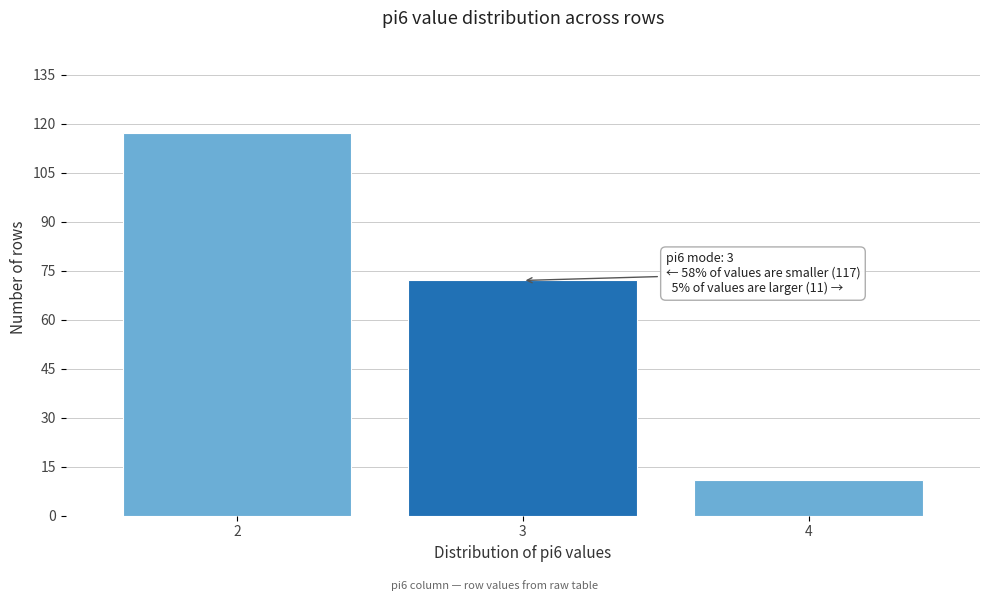

Reading left to right, transcribe all the data shown in this chart.

117	72	11